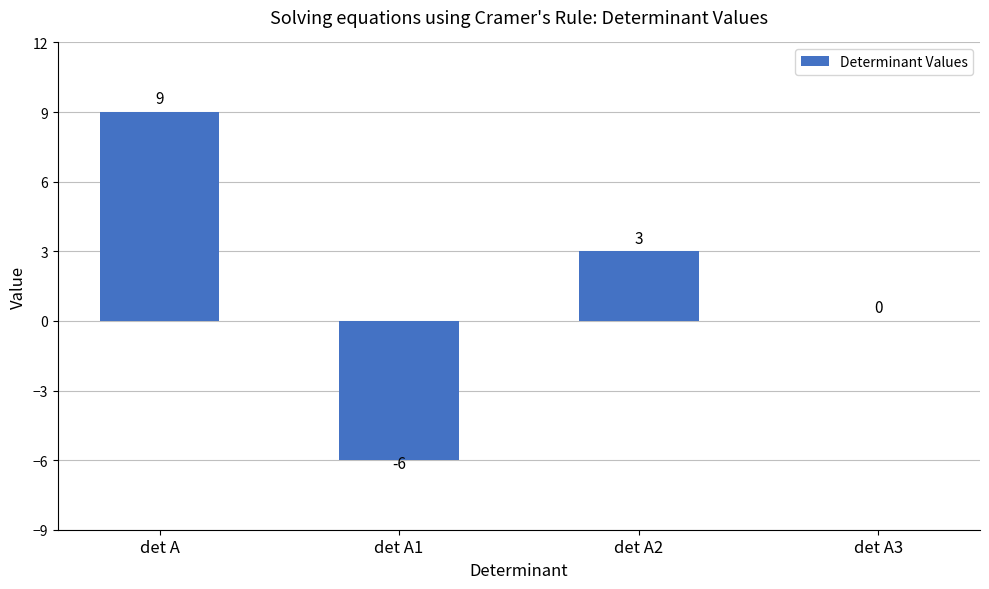

Where is the data nearest to the value 1?

det A3